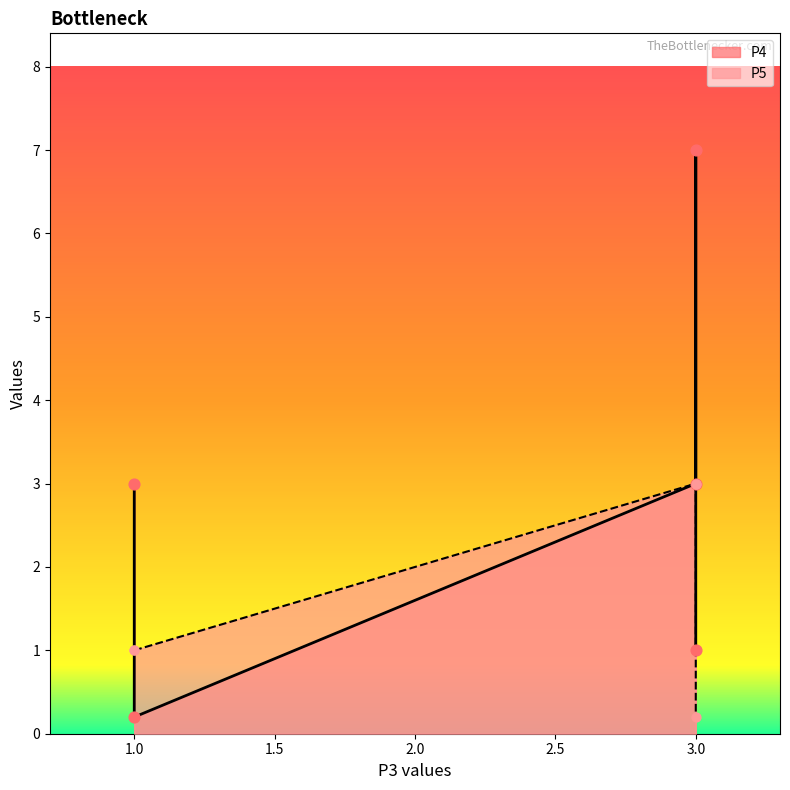

What is the total value across all series at P3?

4.0